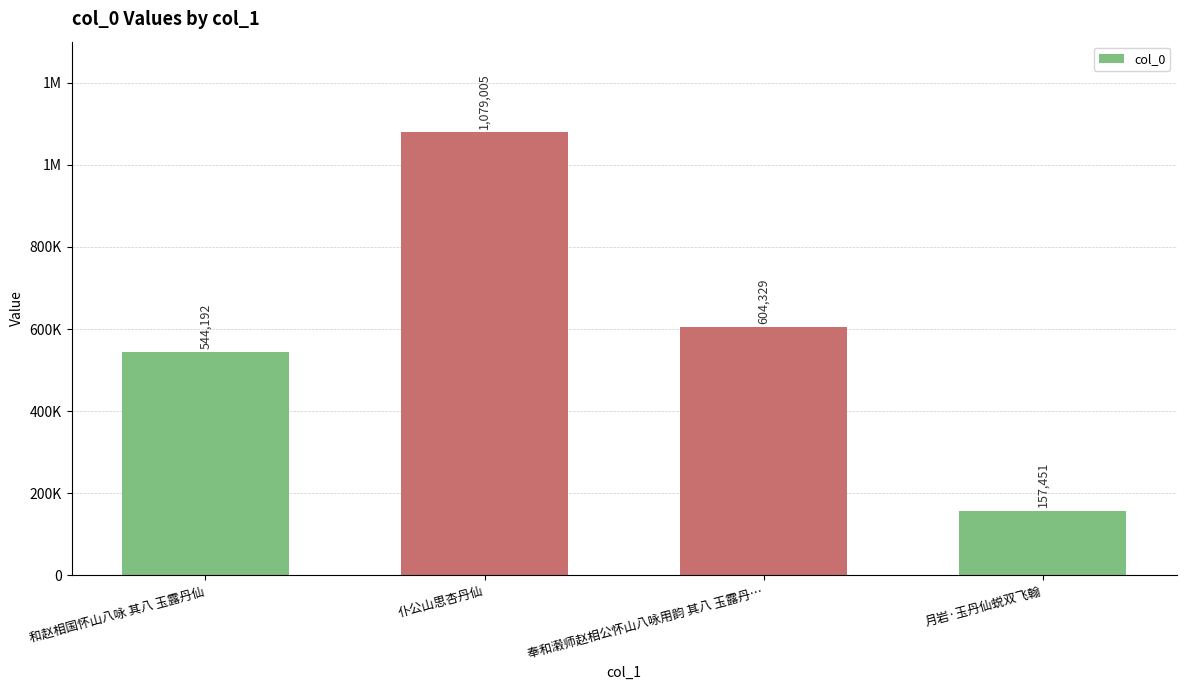

Does the chart contain any negative values?

No